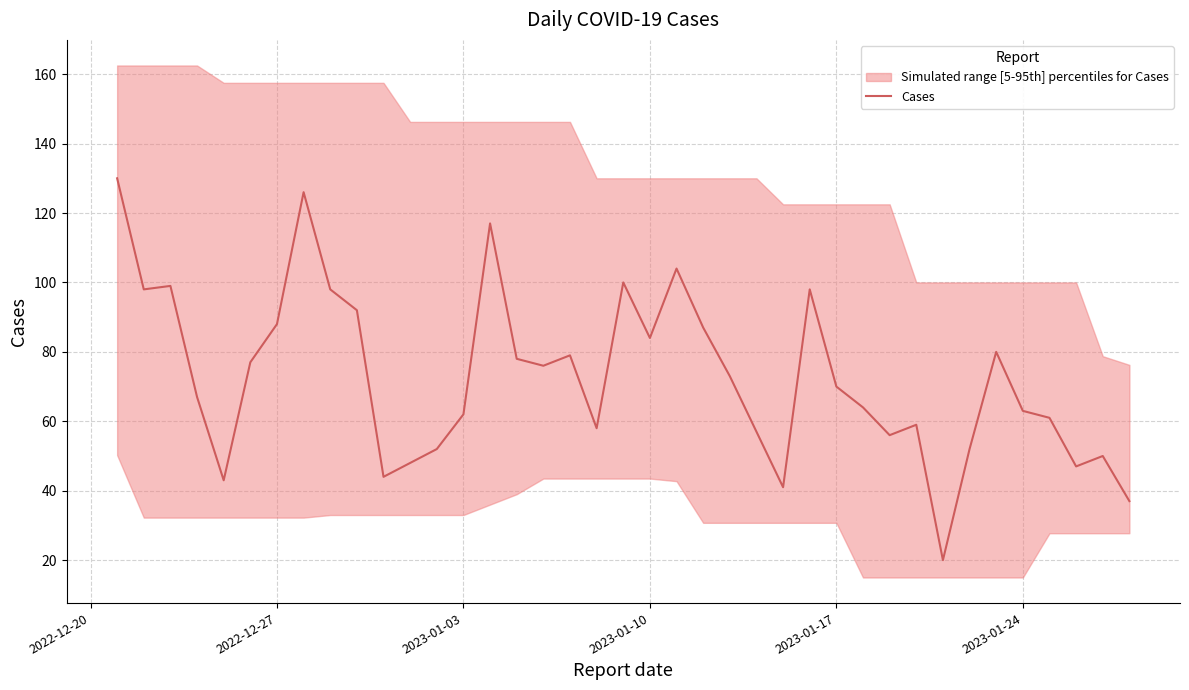

What is the minimum value for Cases?

20